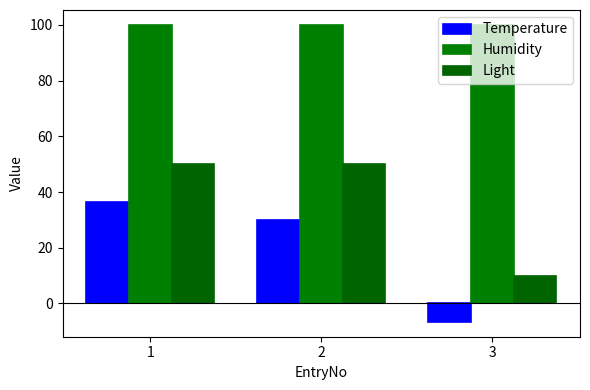

Reading left to right, what are all the values shown in this chart?

Temperature: 36.5	30.0	-6.6
Humidity: 100.0	100.0	100.0
Light: 50.0	50.0	10.0